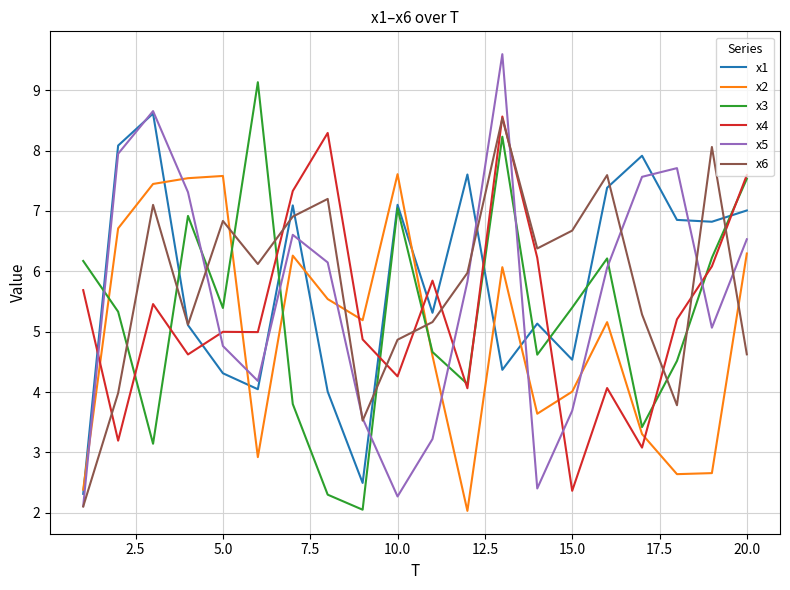

What is the highest value of the x3 series?

9.1